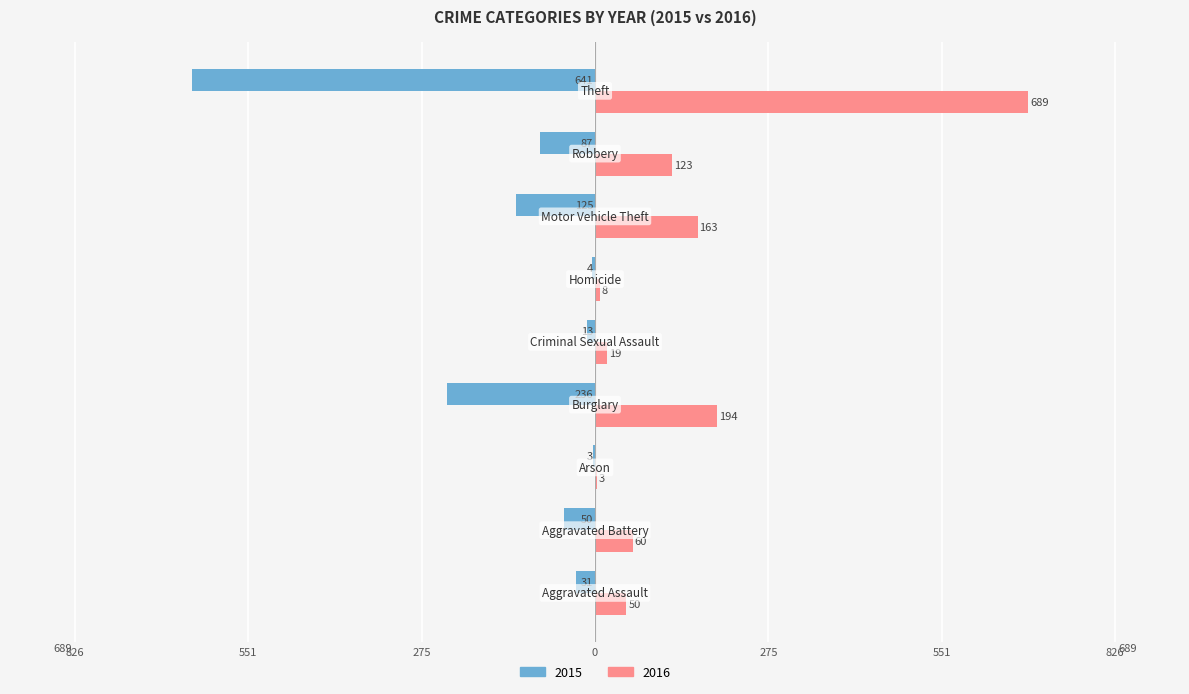

What are all the series names shown in the legend?

2015, 2016